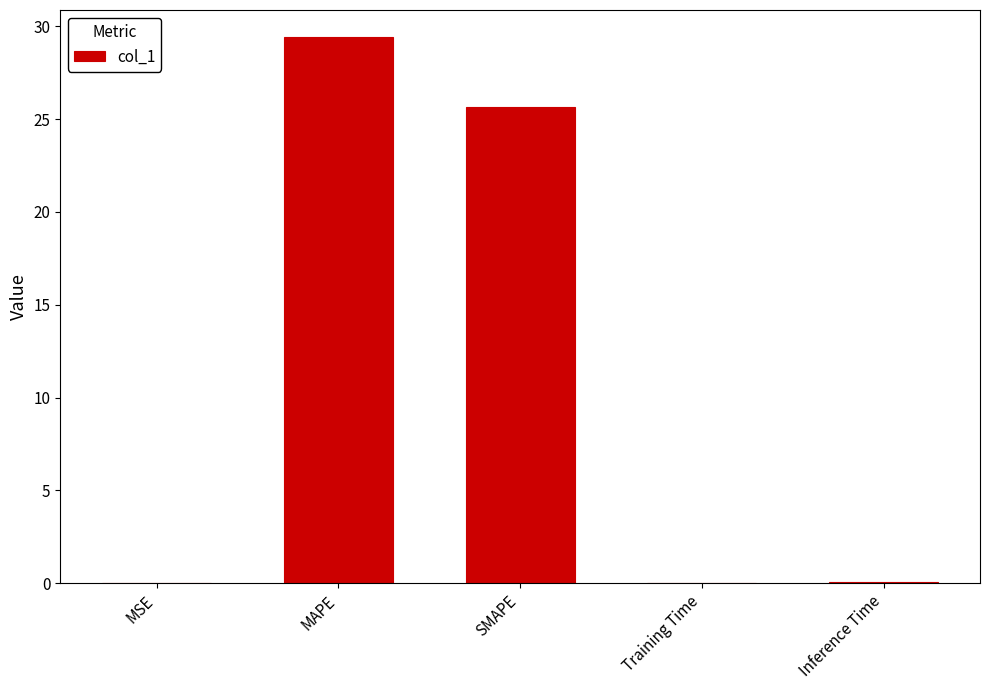

Which has a higher value, SMAPE or Training Time?

SMAPE